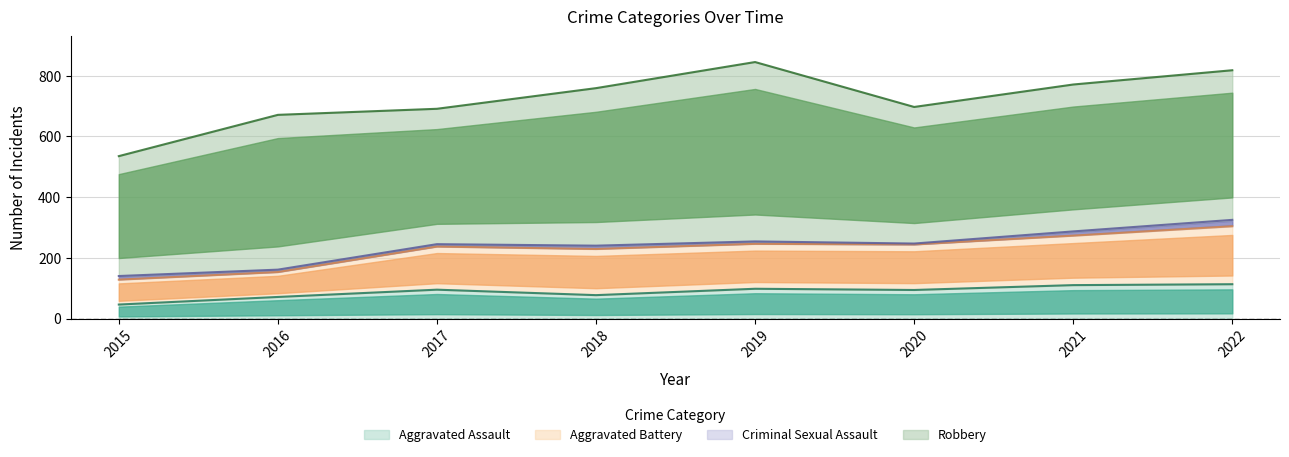

What is the maximum value for Aggravated Assault?

113